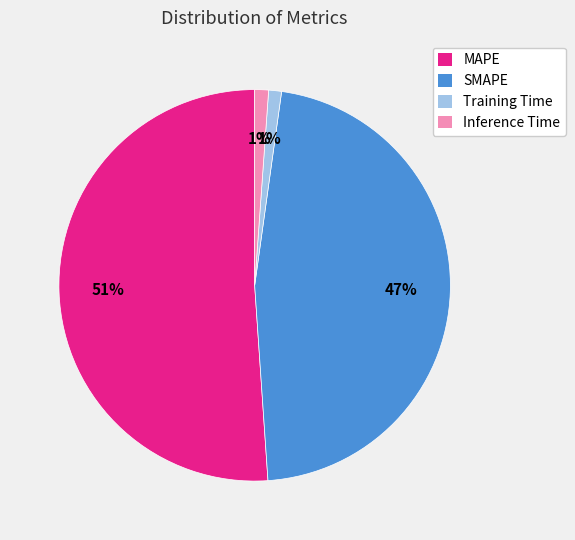

To the nearest percent, what is the difference between the MAPE and Inference Time slice percentages?

50%